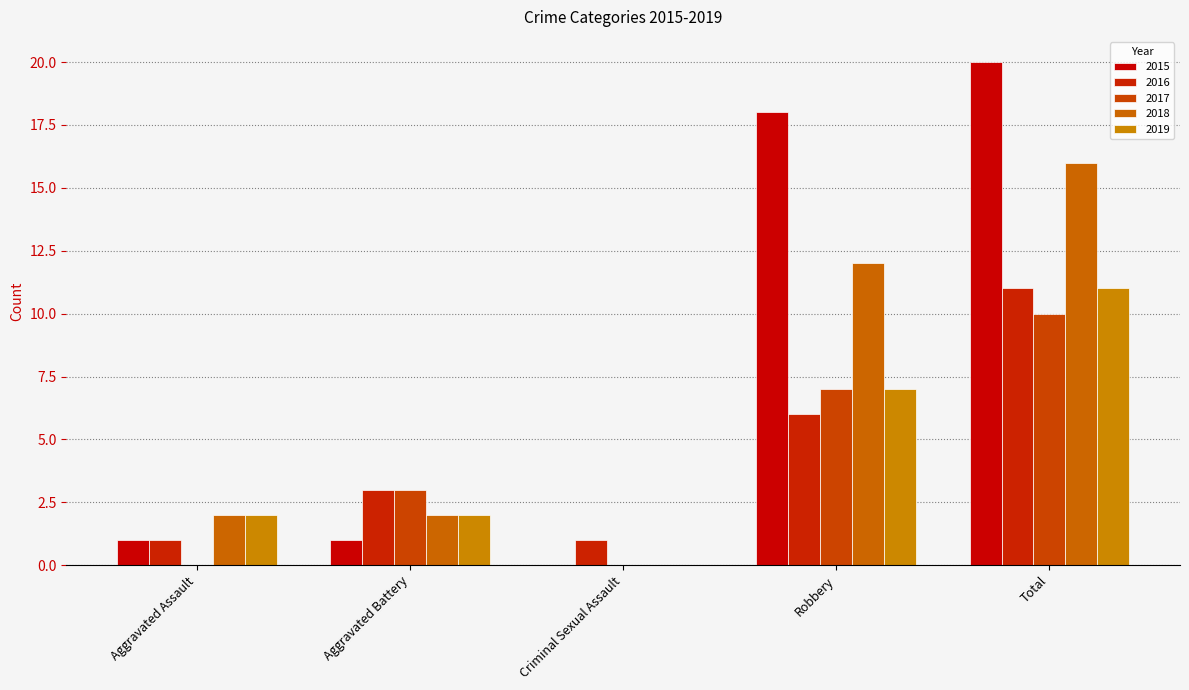

Is the value of 2017 at Aggravated Assault greater than the value of 2015 at Aggravated Assault?

No